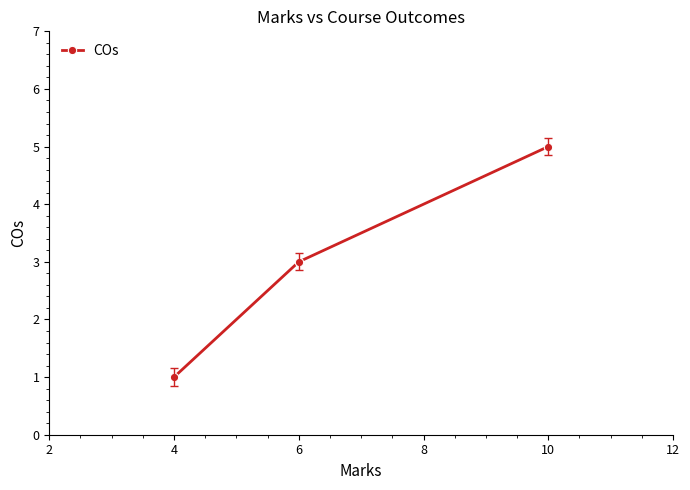

What is the sum of the values at 6 and 4?

4